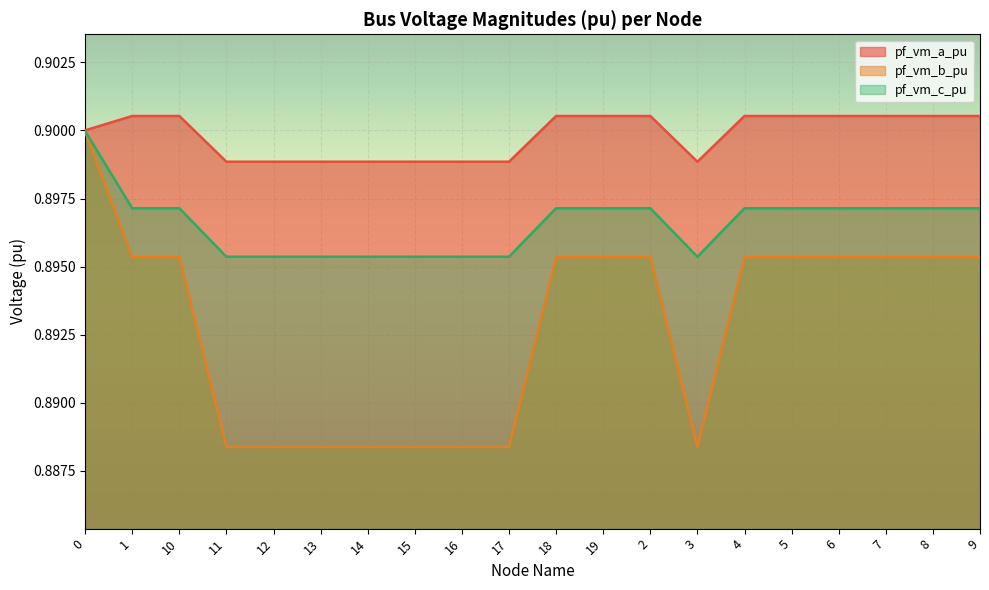

Rank the series by their average value, from highest to lowest.

pf_vm_a_pu, pf_vm_c_pu, pf_vm_b_pu